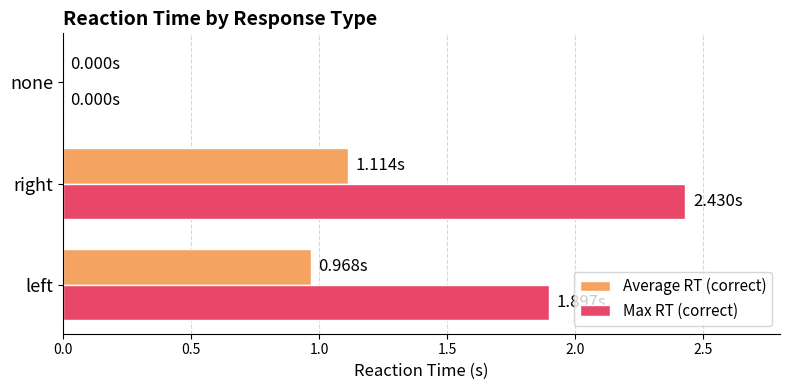

What are all the series names shown in the legend?

Average RT (correct), Max RT (correct)